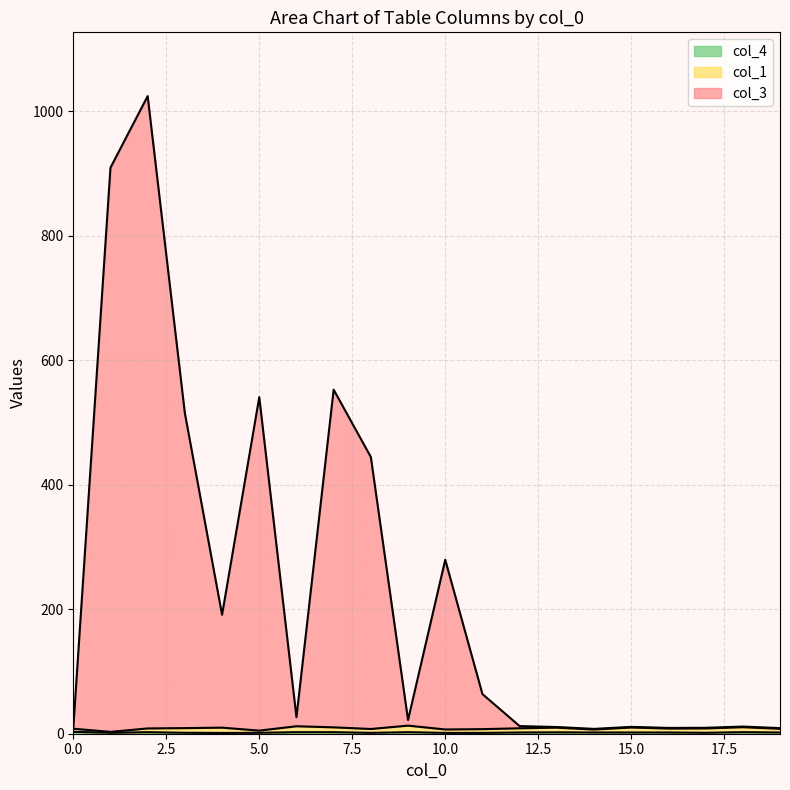

How many categories are shown in the chart?

20